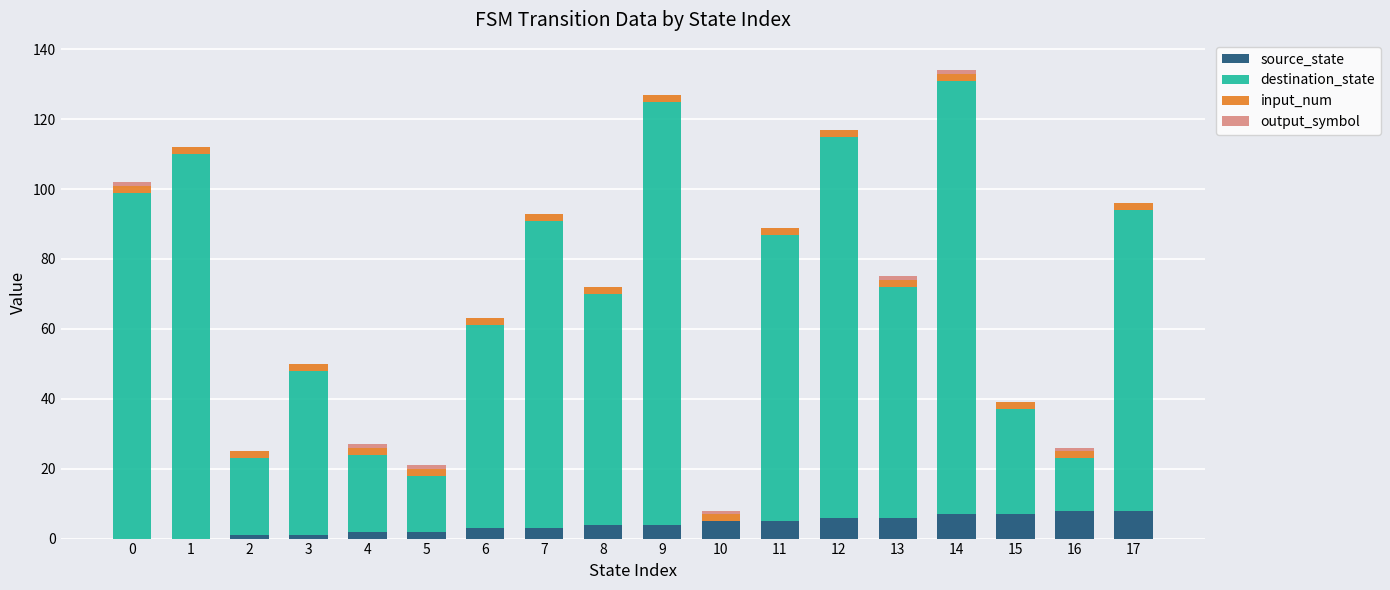

What is the difference between the destination_state values at 7 and 6?

30